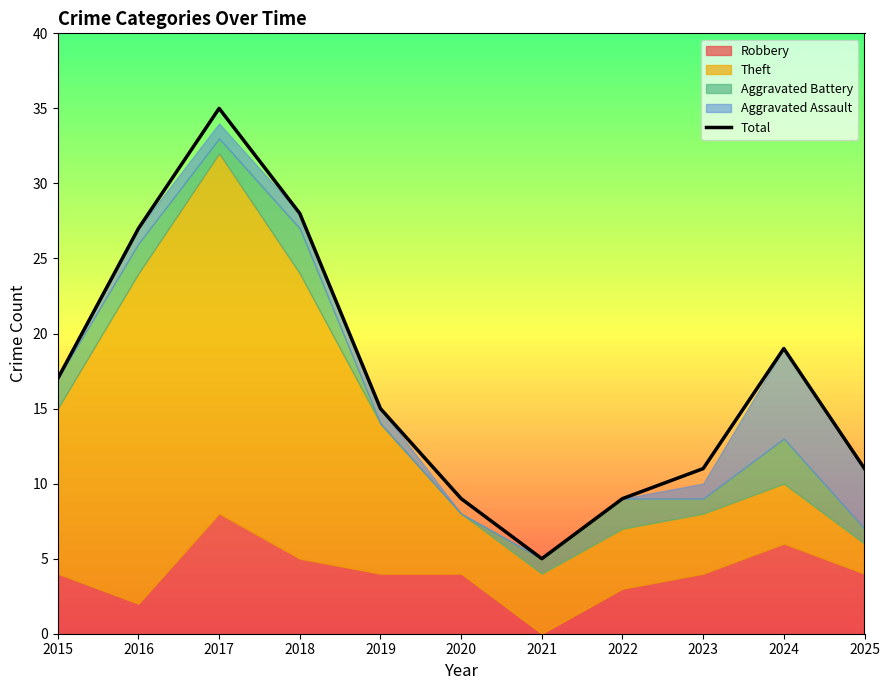

Reading left to right, what are all the values shown in this chart?

2015=17	2016=27	2017=35	2018=28	2019=15	2020=9	2021=5	2022=9	2023=11	2024=19	2025=11